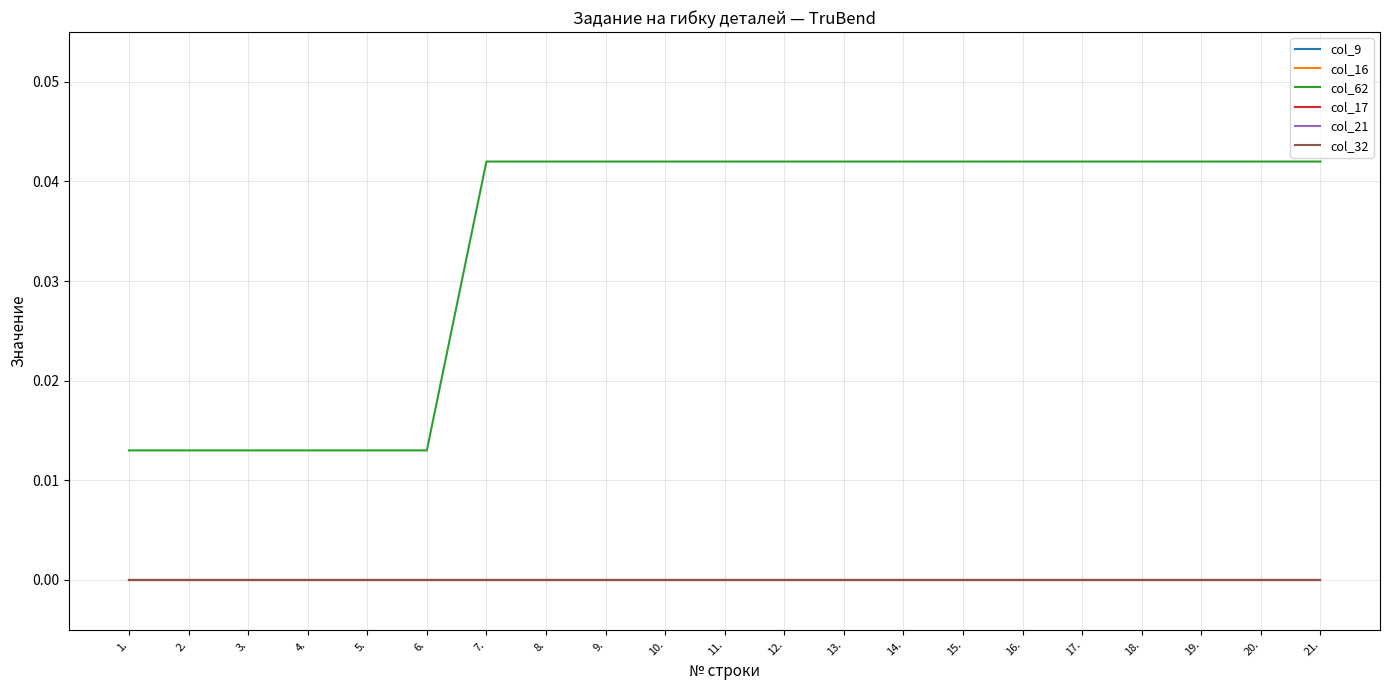

Rank the categories by col_21 value from lowest to highest.

1., 2., 3., 4., 5., 6., 7., 8., 9., 10., 11., 12., 13., 14., 15., 16., 17., 18., 19., 20., 21.